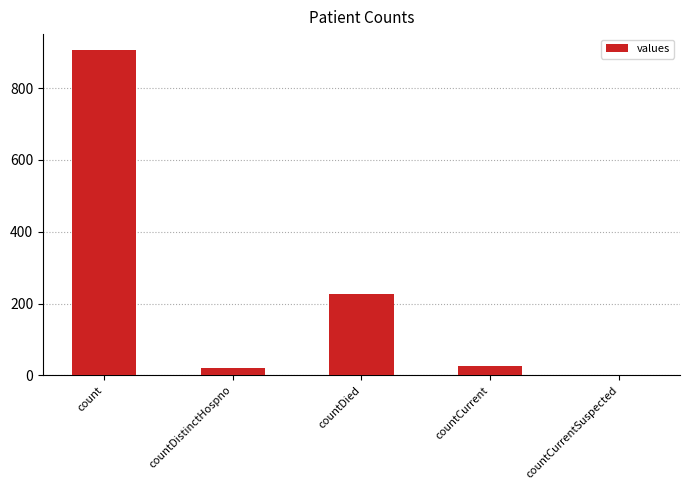

Is it true that the value at countCurrent is 26?

True